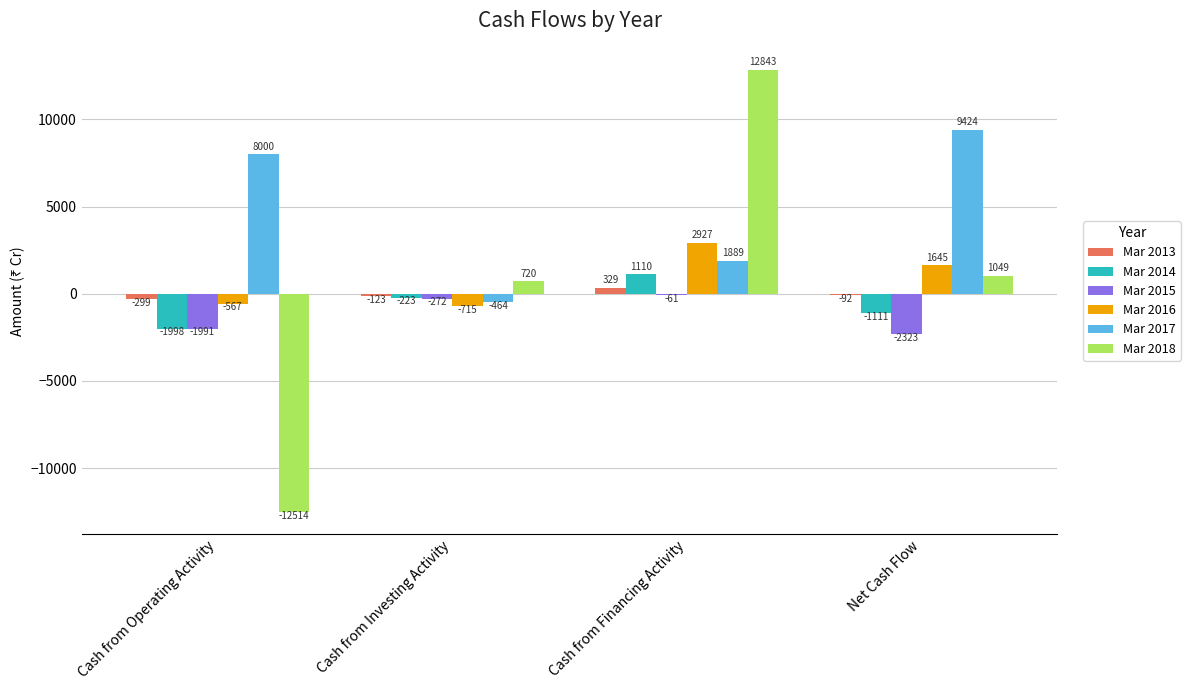

Reading left to right, list all the values displayed in this chart.

Mar 2013: -299	-123	329	-92
Mar 2014: -1998	-223	1110	-1111
Mar 2015: -1991	-272	-61	-2323
Mar 2016: -567	-715	2927	1645
Mar 2017: 8000	-464	1889	9424
Mar 2018: -12514	720	12843	1049